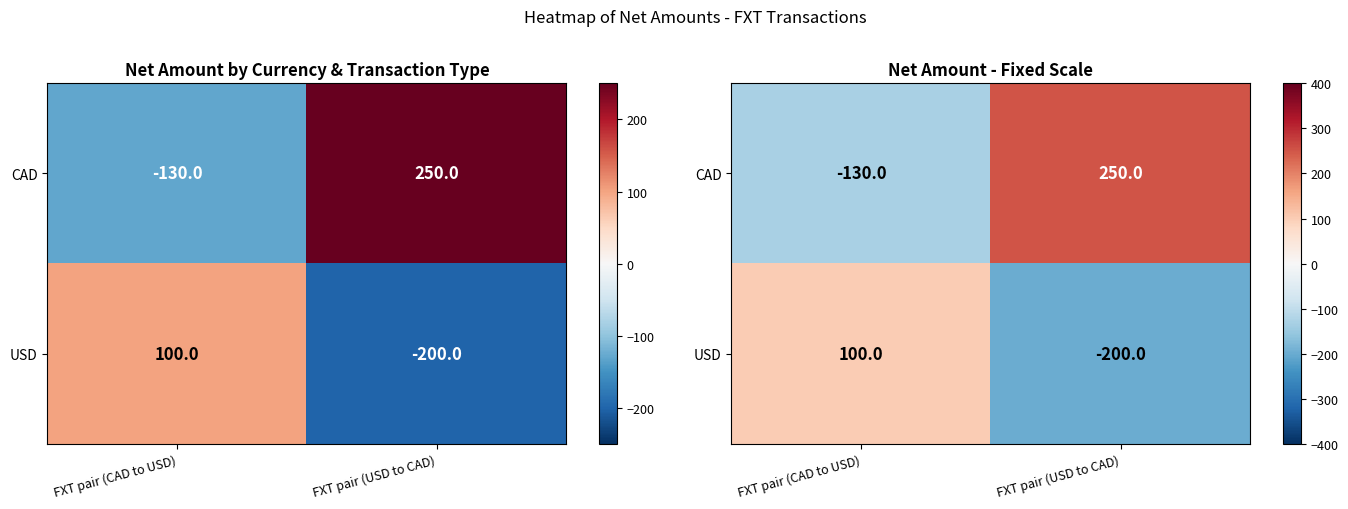

True or false: CAD has a value of -130 at FXT pair (CAD to USD).

True